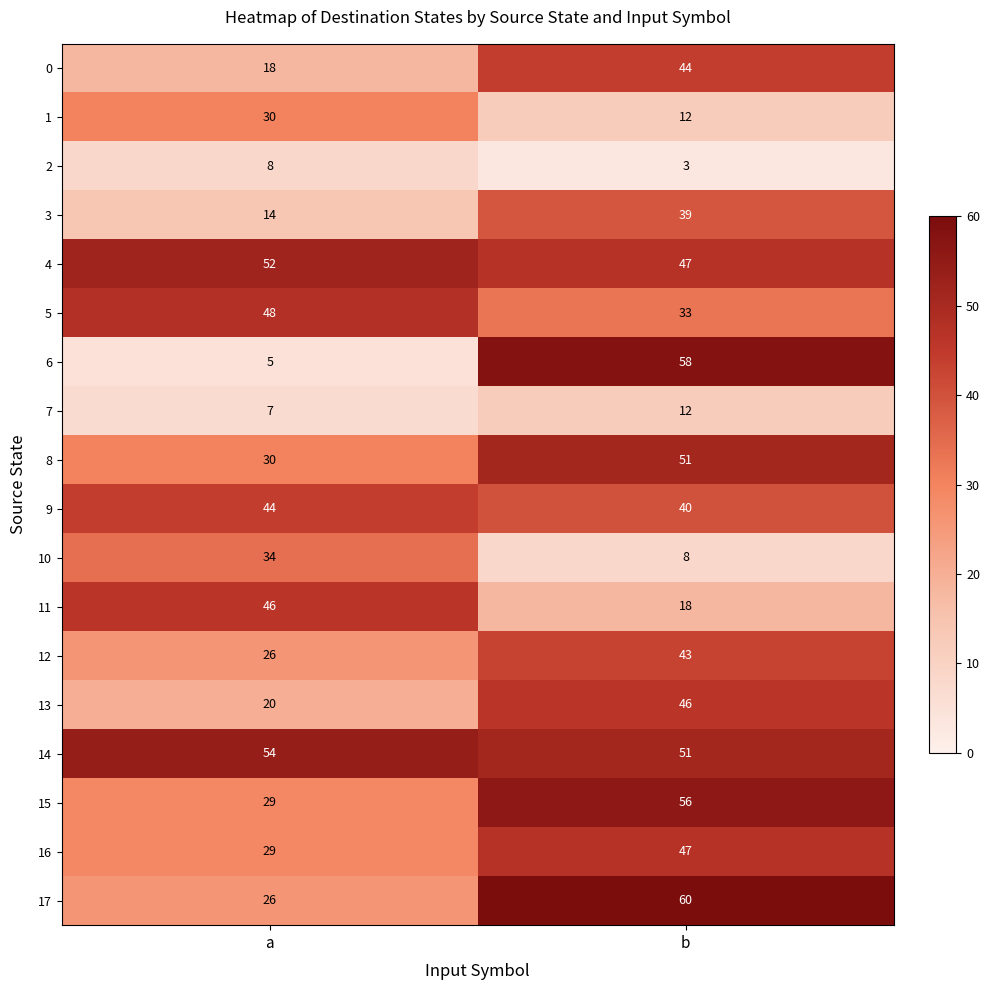

The 3 series shows 39 at b. True or false?

True